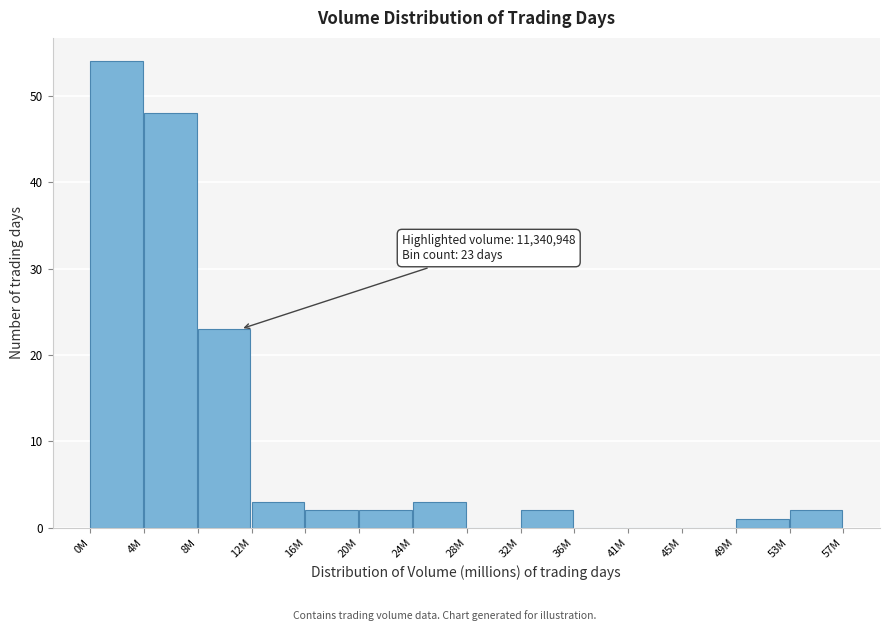

Reading right to left, what are all the values shown in this chart?

53M=2	49M=1	45M=0	41M=0	36M=0	32M=2	28M=0	24M=3	20M=2	16M=2	12M=3	8M=23	4M=48	0M=54